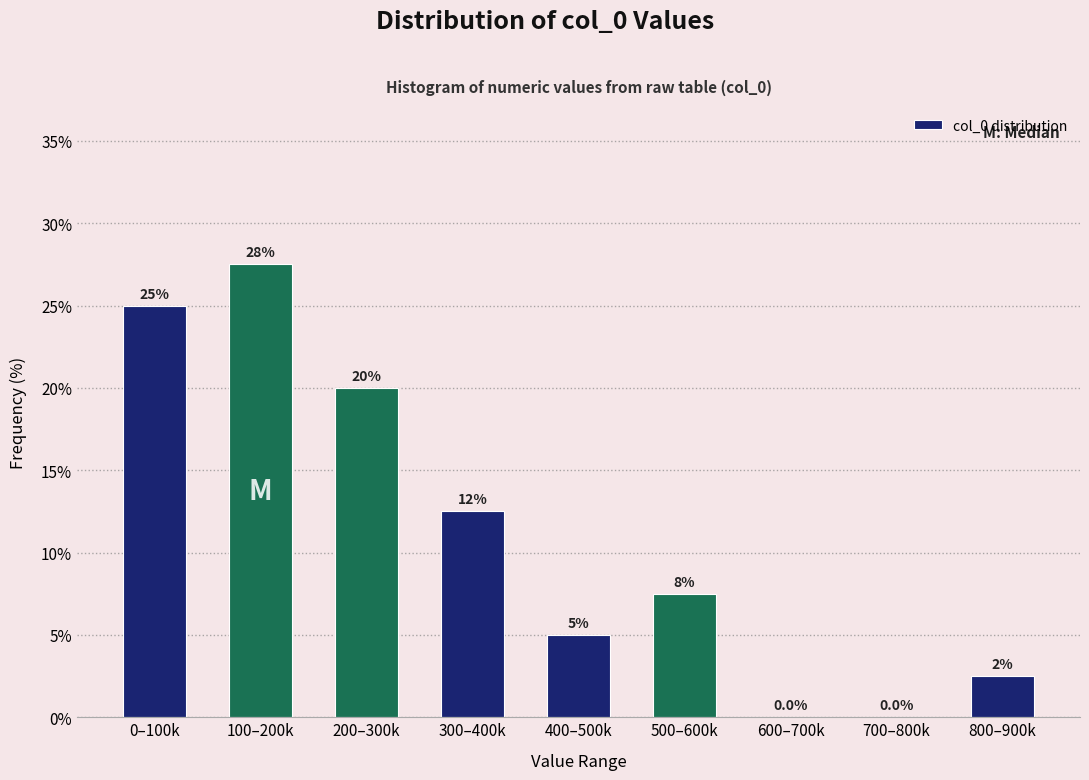

Reading right to left, what are all the values shown in this chart?

800–900k=2.5	700–800k=0.0	600–700k=0.0	500–600k=7.5	400–500k=5.0	300–400k=12.5	200–300k=20.0	100–200k=27.5	0–100k=25.0